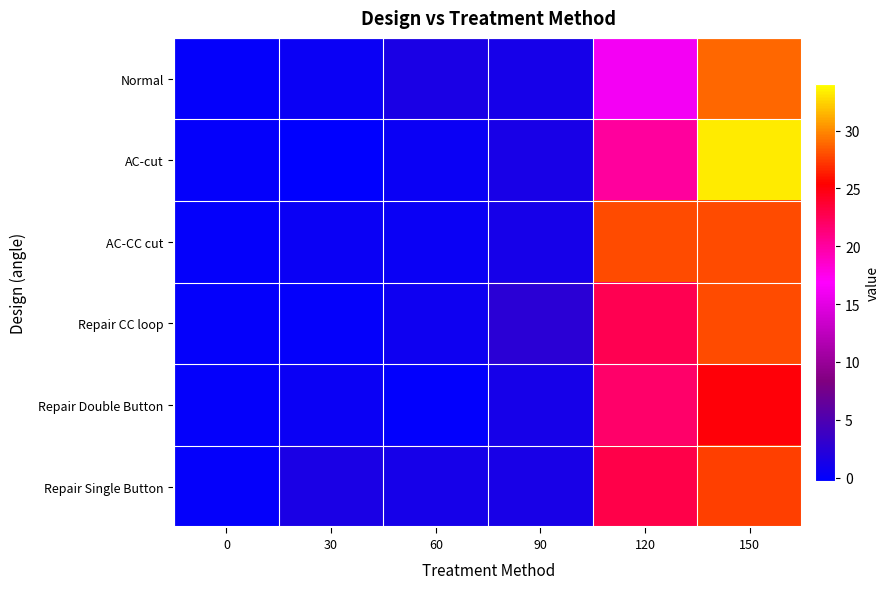

At how many categories does at least one series exceed 1?

5